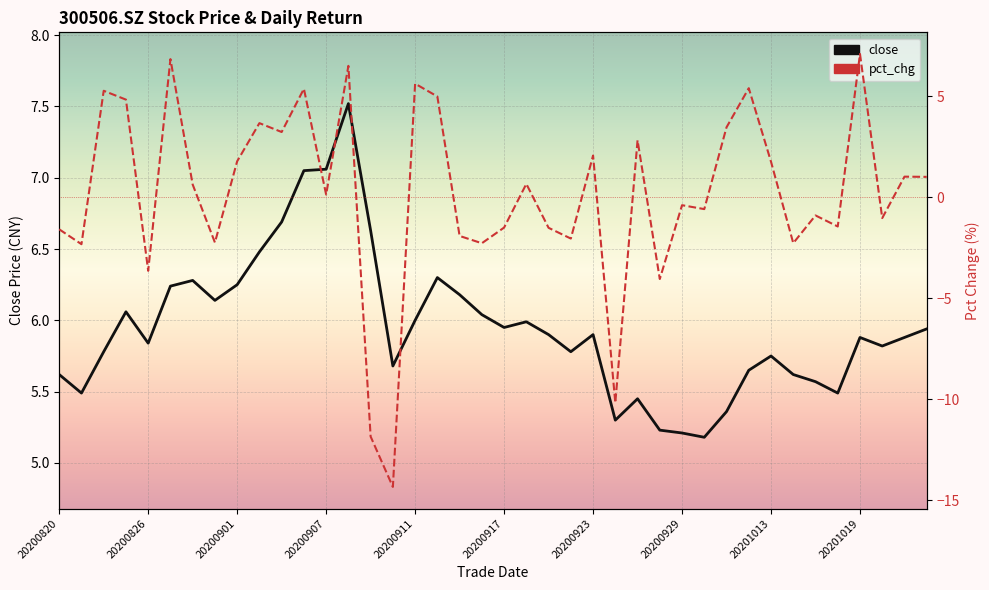

Which series has the widest spread of values?

pct_chg